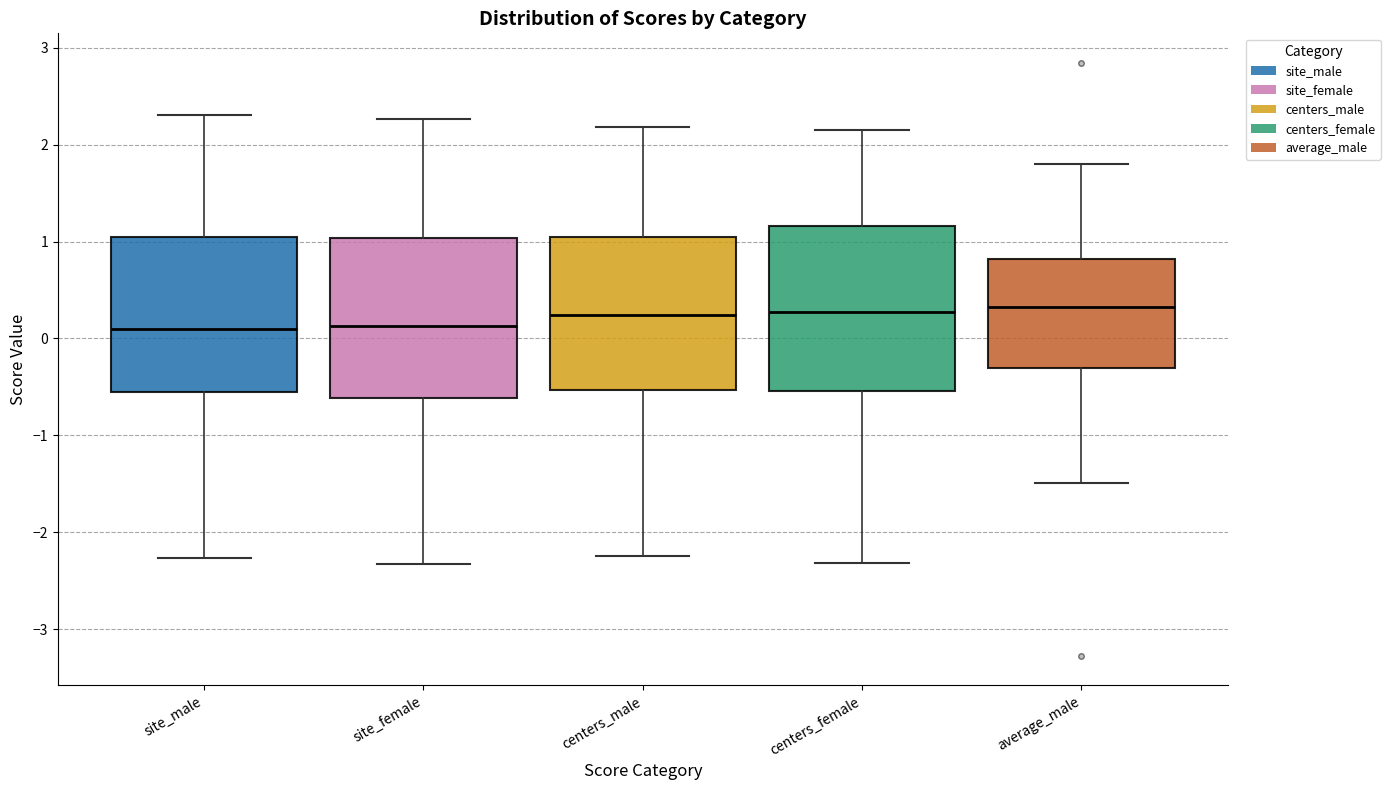

Reading left to right, read every box against the y-axis: the position of its median line, the range the box covers, and the ends of its whiskers. The values are not printed on the chart, so give them approximately, as read against the axis.

site_male: median 0.1, box -0.6 to 1.0, whiskers -2.3 to 2.3
site_female: median 0.1, box -0.6 to 1.0, whiskers -2.3 to 2.3
centers_male: median 0.2, box -0.5 to 1.1, whiskers -2.2 to 2.2
centers_female: median 0.3, box -0.5 to 1.2, whiskers -2.3 to 2.2
average_male: median 0.3, box -0.3 to 0.8, whiskers -1.5 to 1.8